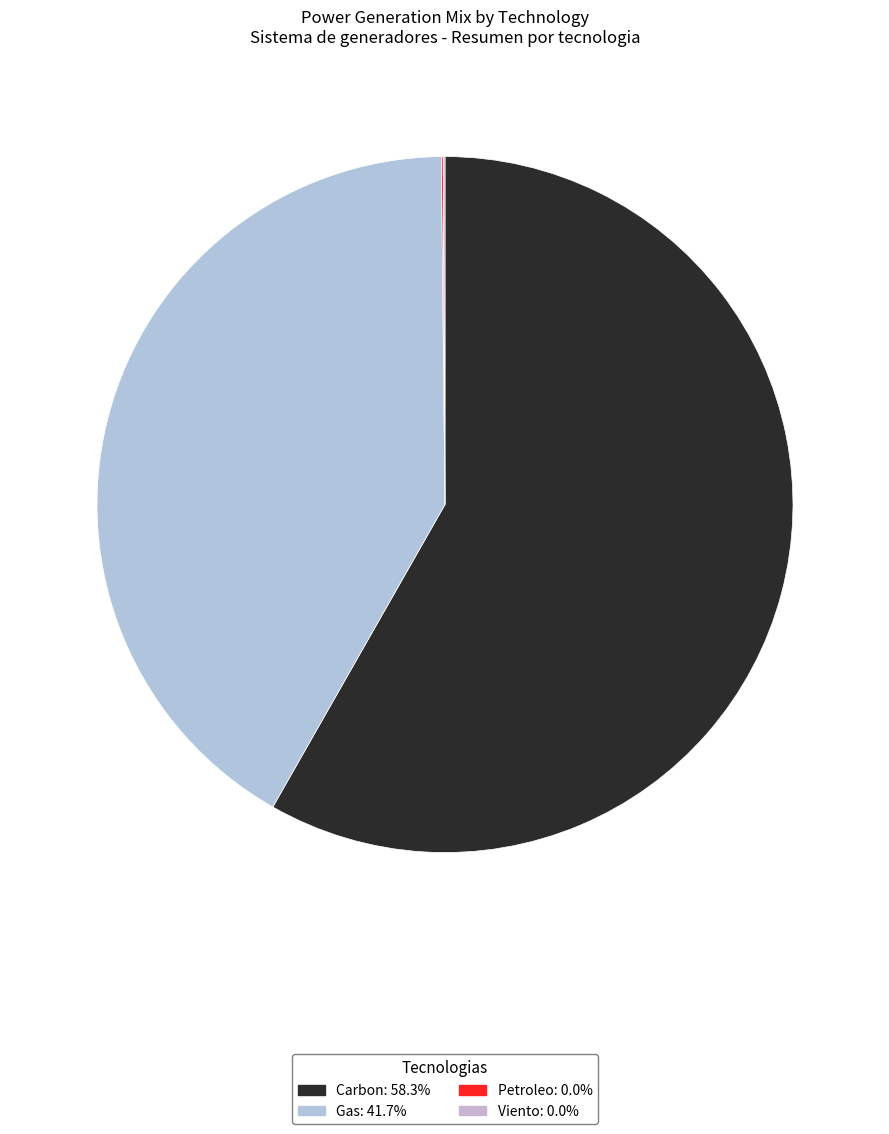

Which slice is the smallest?

Petroleo